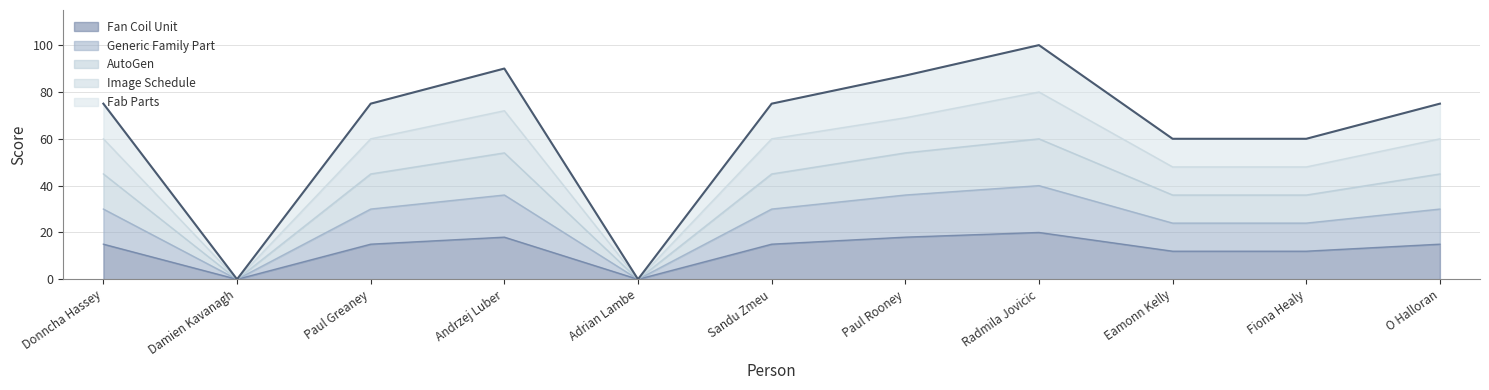

What is the value of the AutoGen point at the 7th from the left?

54